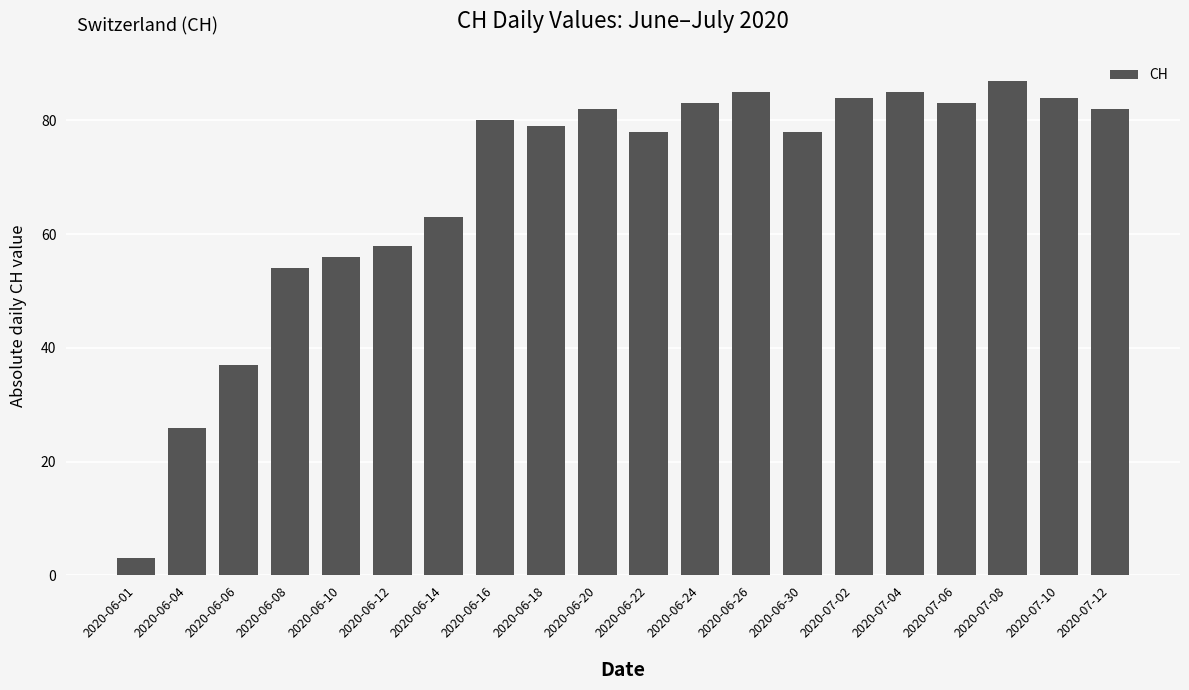

What is the approximate value at 2020-06-22?

78